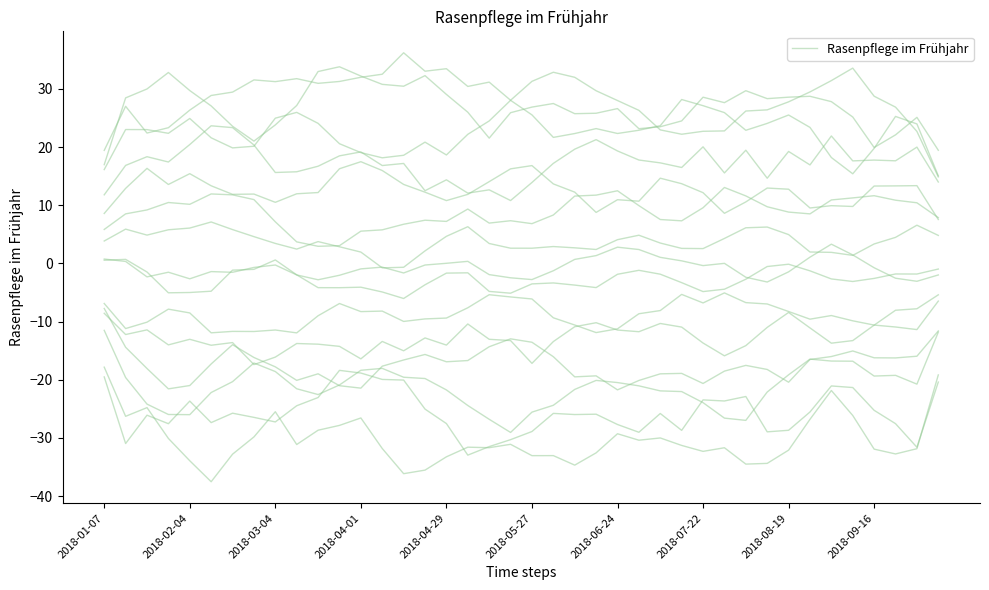

What is the sum of all values?

-1213.8